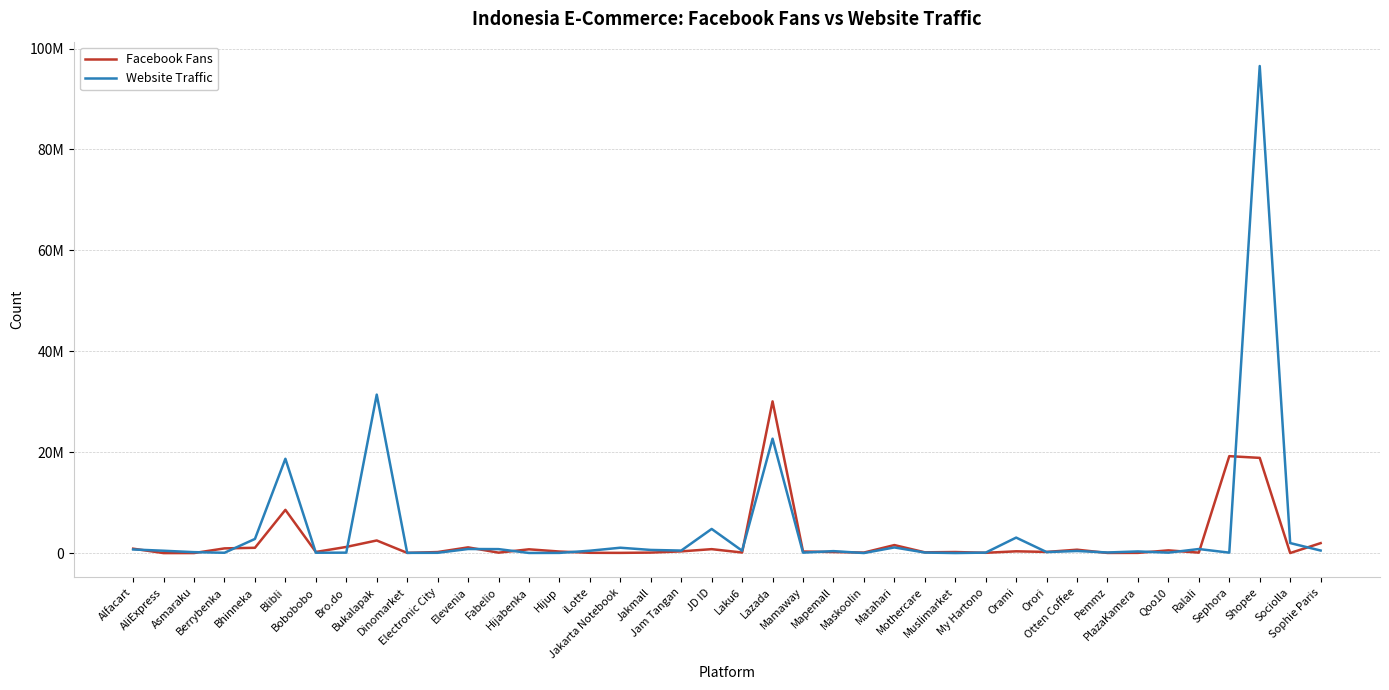

True or false: Website Traffic has more than 2 points higher than both neighbors.

True